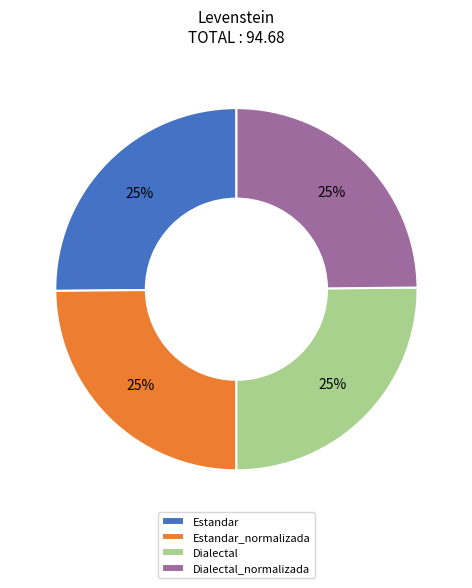

What is the ratio of the value at Dialectal_normalizada to the value at Estandar?

1.0